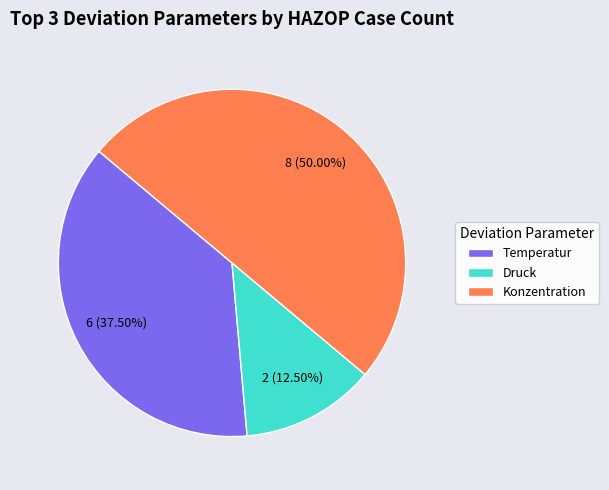

What is the smallest slice in the pie chart?

Druck